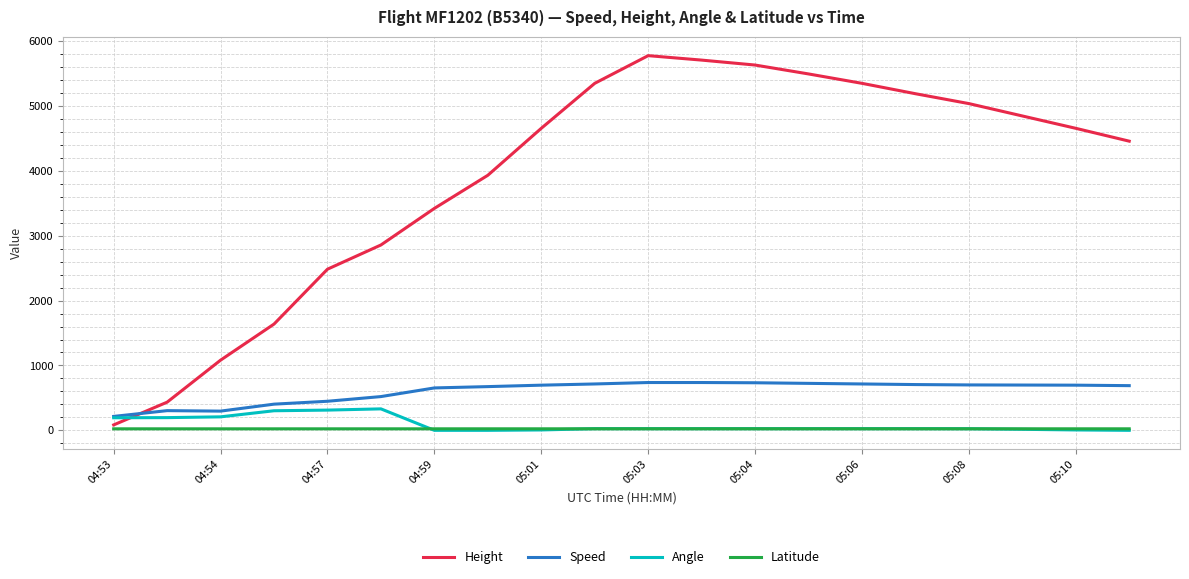

True or false: Speed and Latitude cross at least once.

False